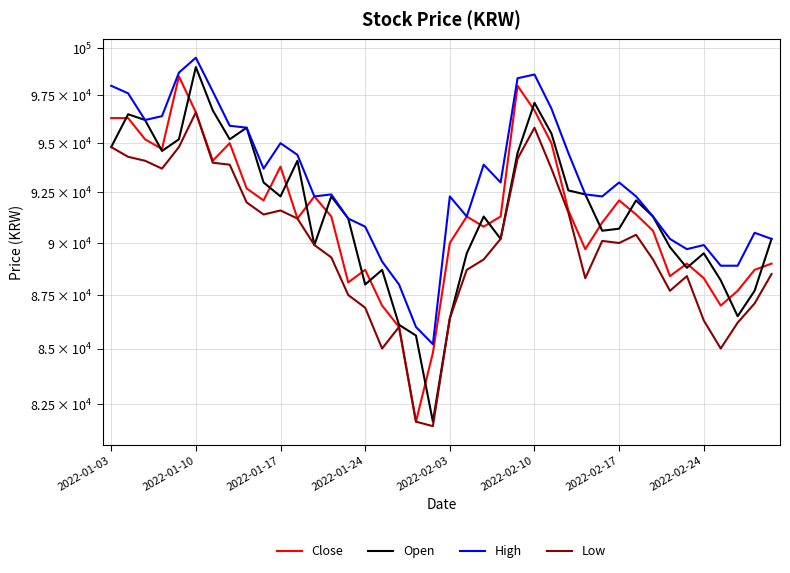

Which series has the largest range (max minus min)?

Open